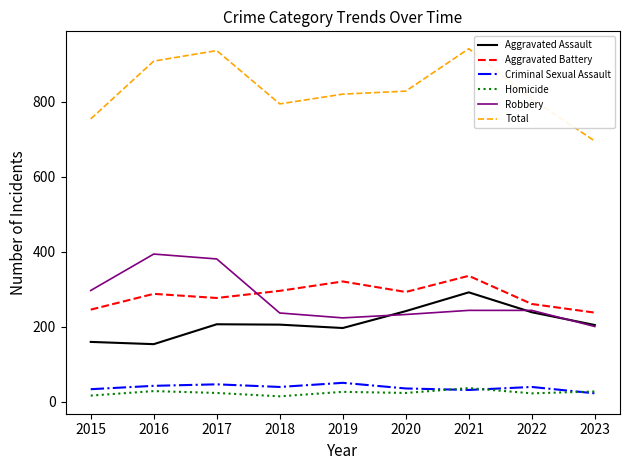

List the series in order of their peak value, lowest first.

Homicide, Criminal Sexual Assault, Aggravated Assault, Aggravated Battery, Robbery, Total